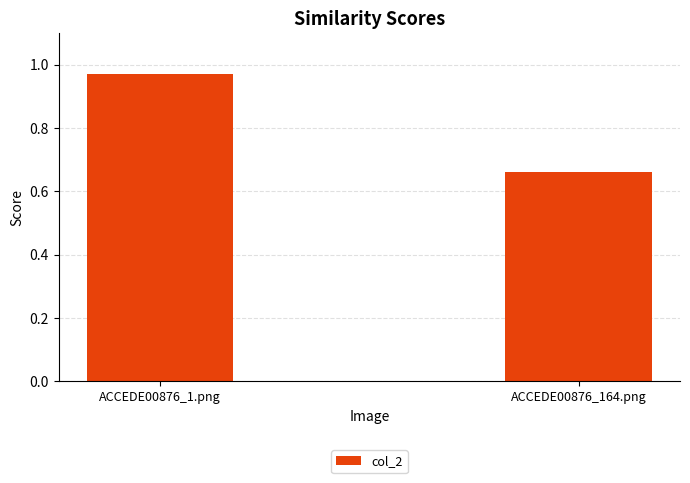

Does the chart contain stacked bars?

No